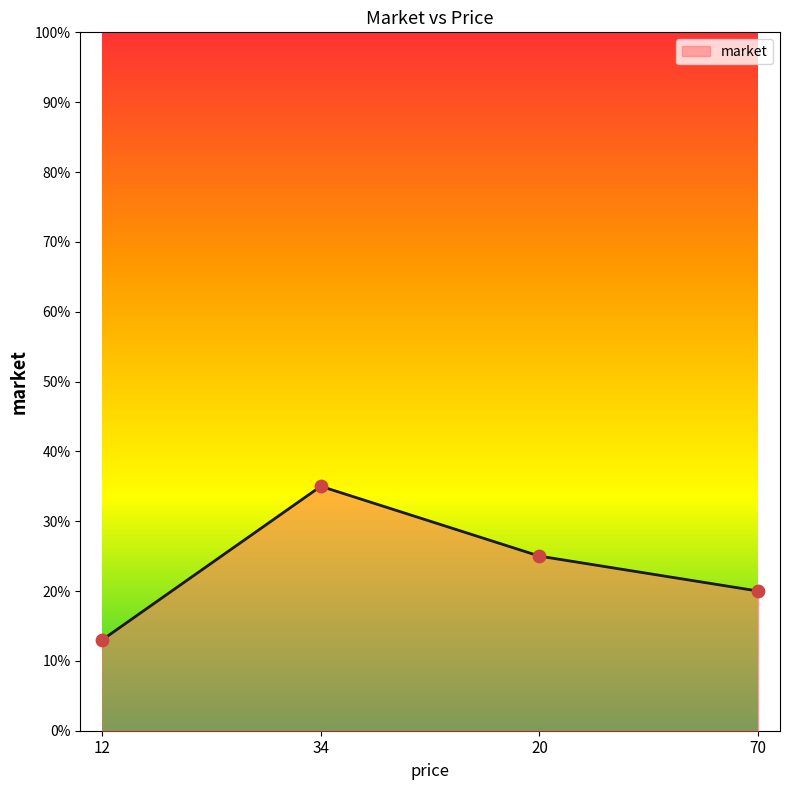

Between 70 and 34, which is larger?

34